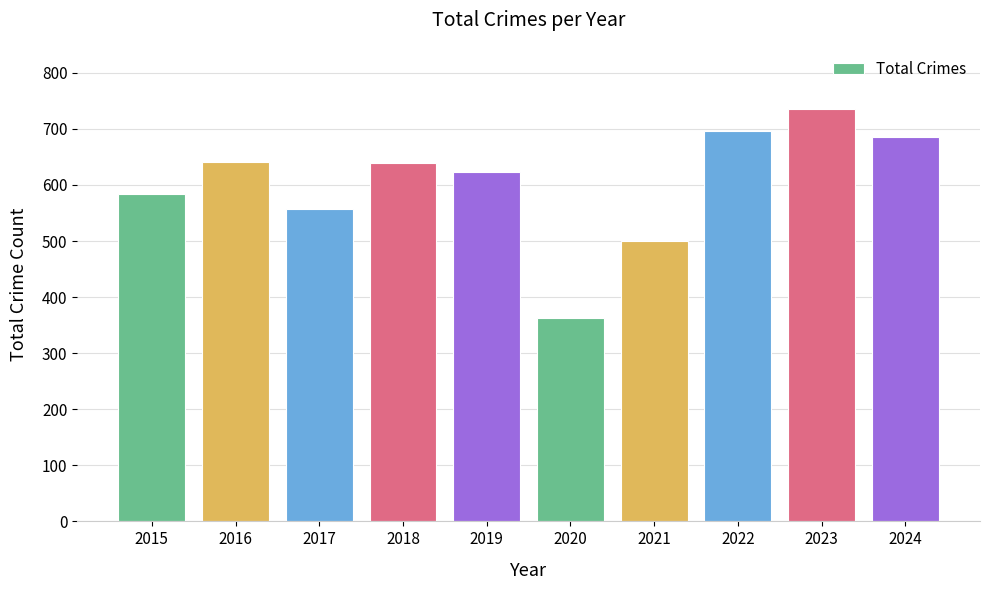

At which category does the chart reach its minimum across all series?

2020